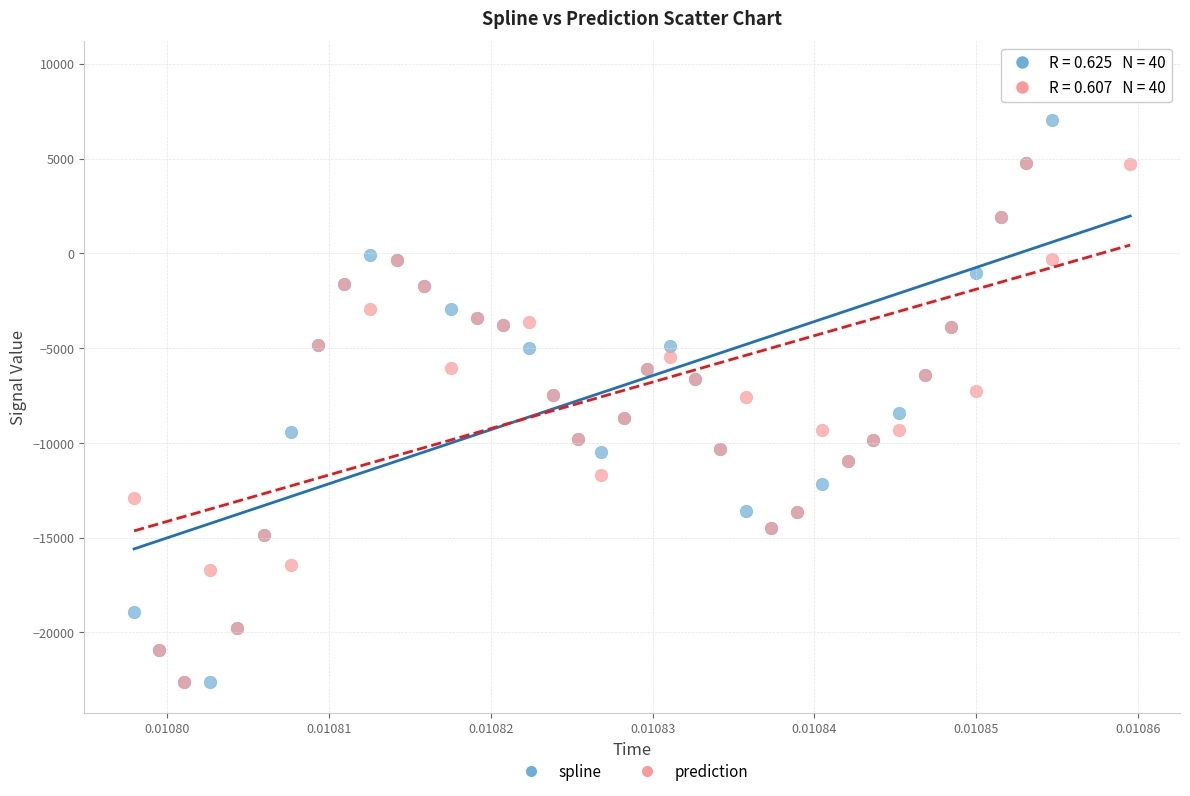

Which series reaches the maximum Y coordinate?

spline